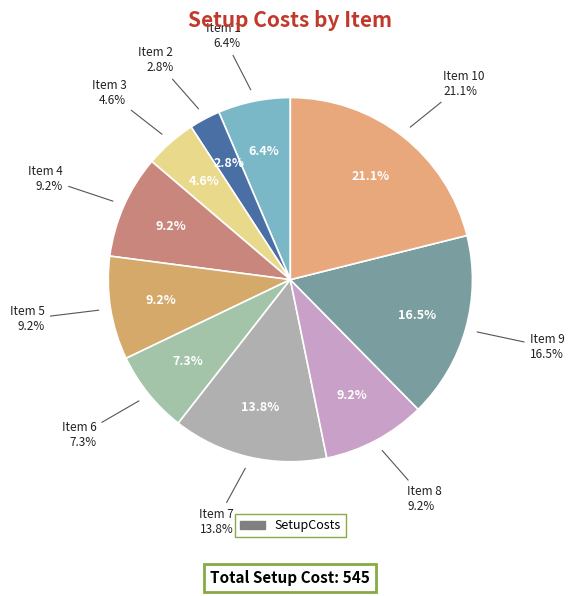

To the nearest percent, what percentage of the pie is 6?

7%